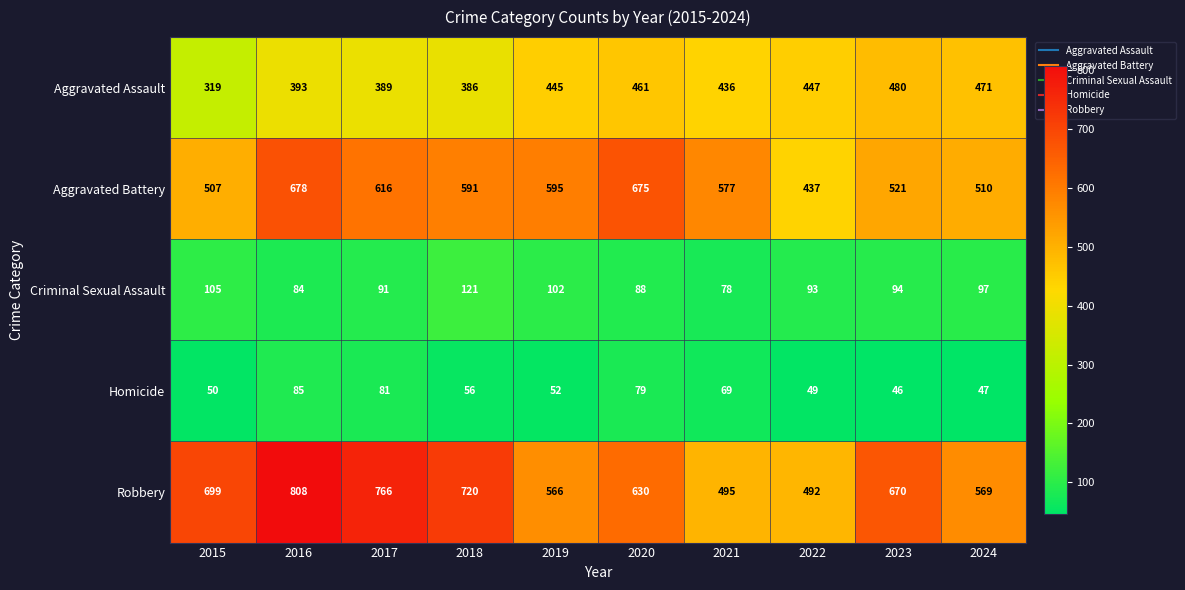

Which category has the lowest value across all series?

2023